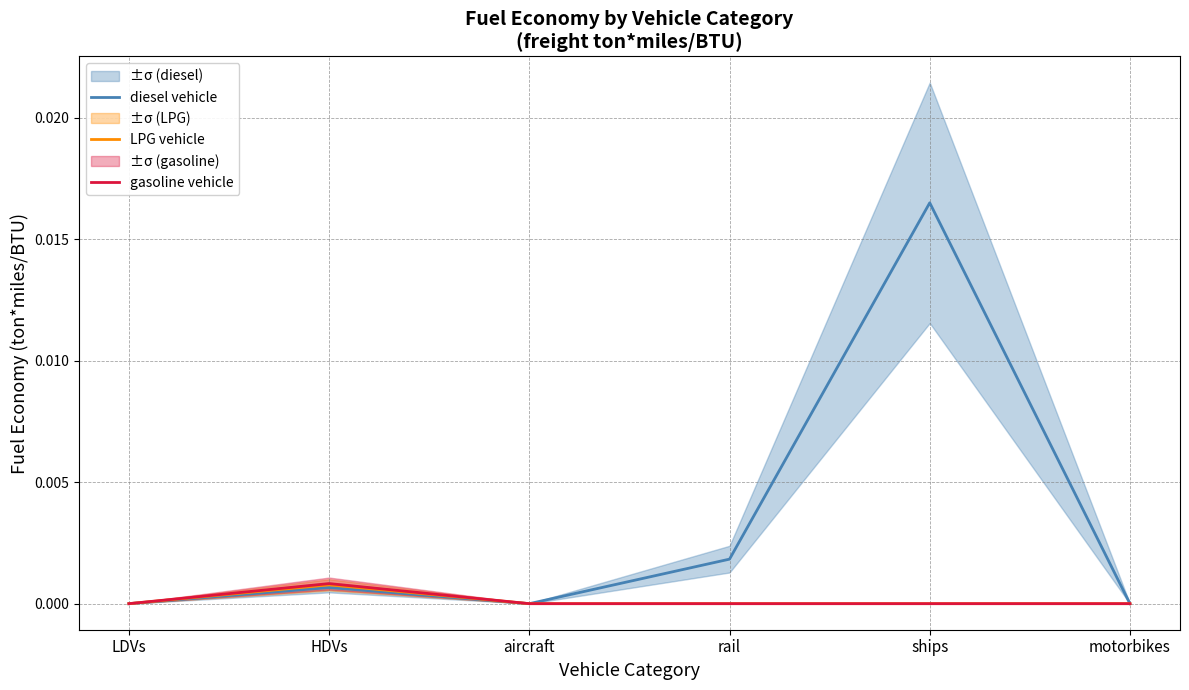

Which series changed the most between aircraft and motorbikes?

diesel vehicle